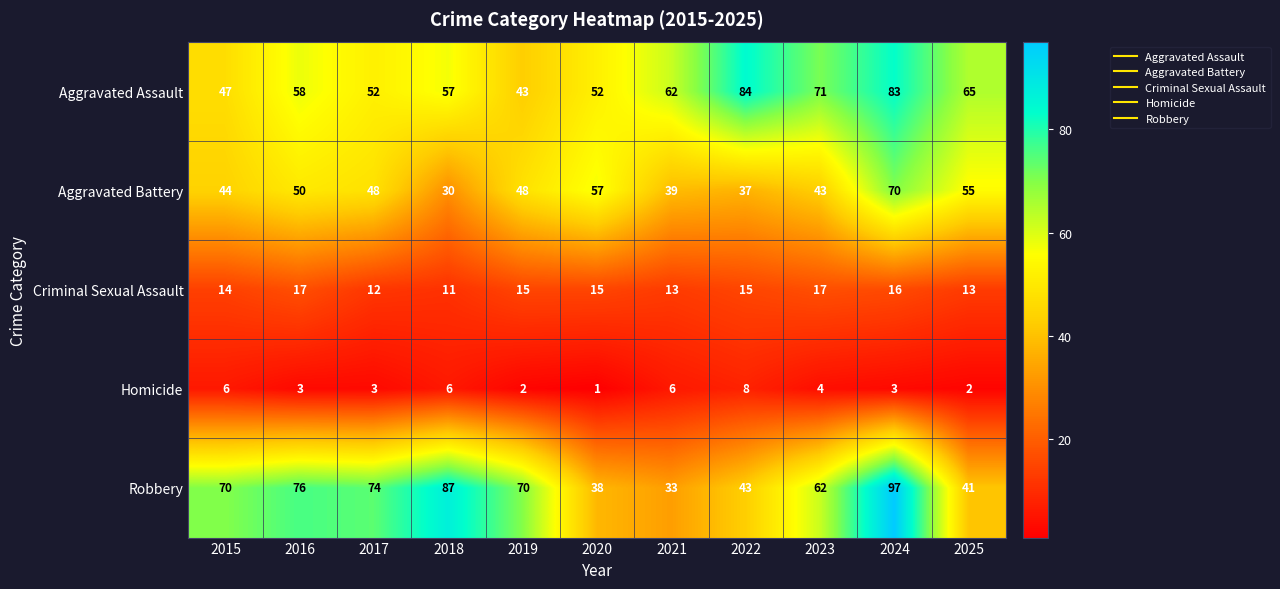

At how many categories does at least one series exceed 17?

11